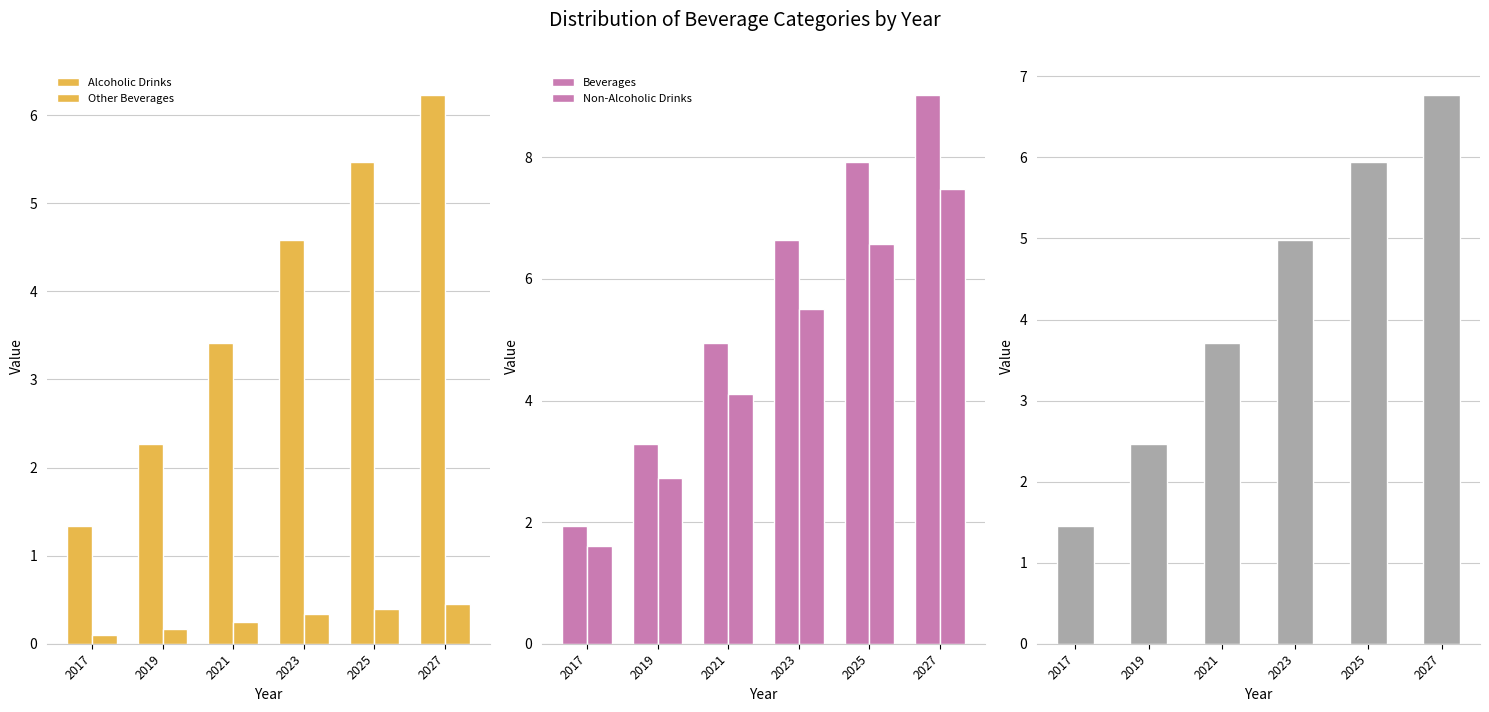

At which label does Hot Drinks reach its peak?

2027